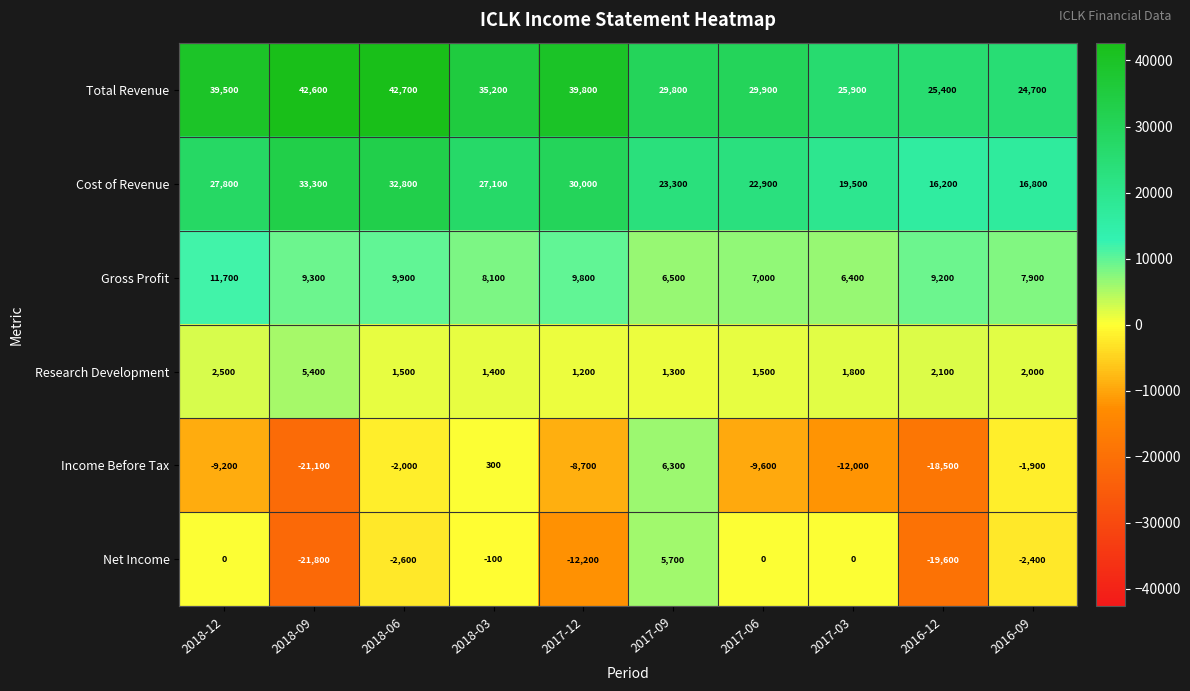

True or false: Cost of Revenue has a value of 6536 at 2017-12.

False